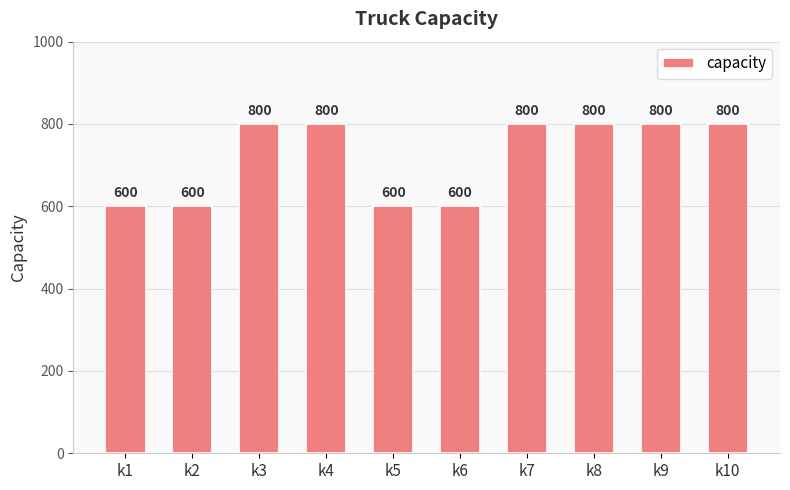

The value at k5 is 600. True or false?

True